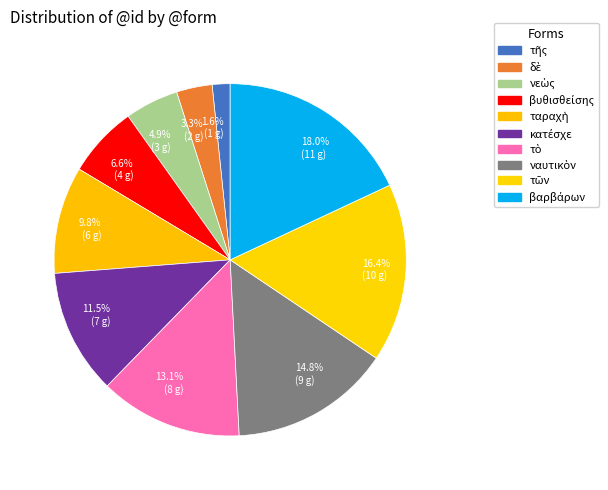

The δὲ slice represents 14% of the pie. True or false?

False